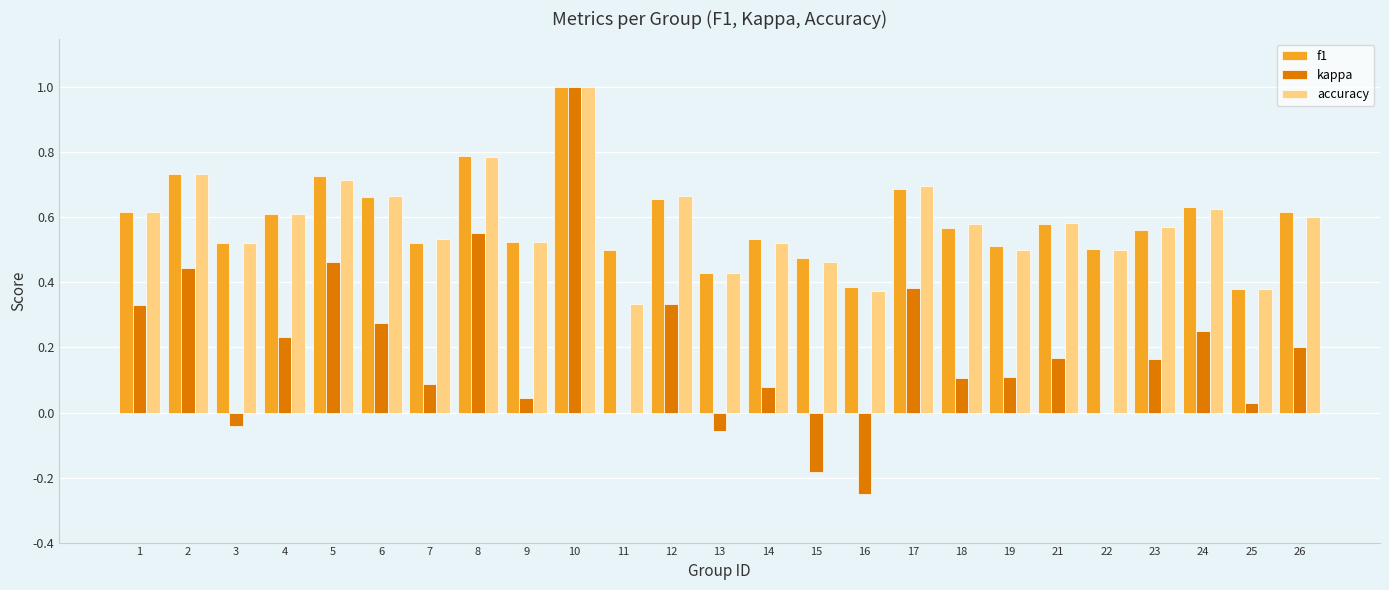

What is the sum of the f1 values at 1 and 6?

1.3